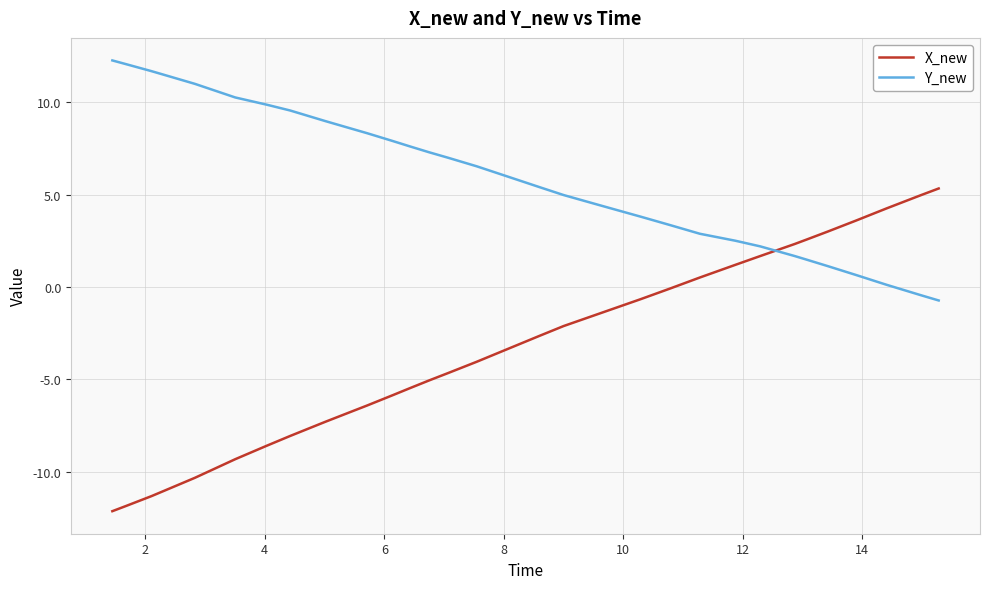

List the series in order of their overall mean, highest first.

Y_new, X_new